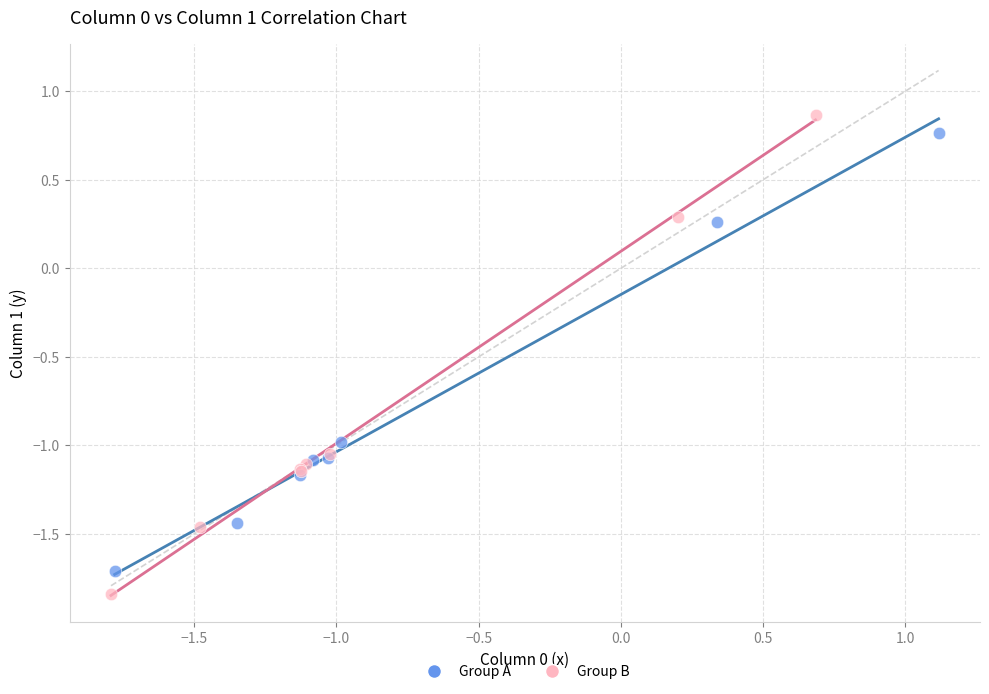

Which series reaches the minimum Y coordinate?

Group B